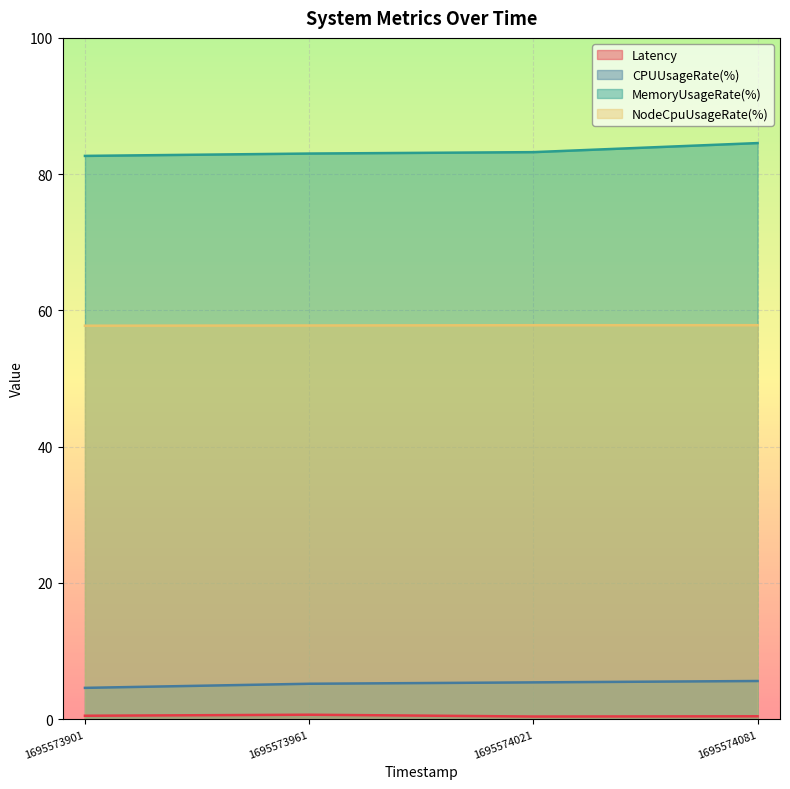

At which category is the sum across all series the highest?

1695574081